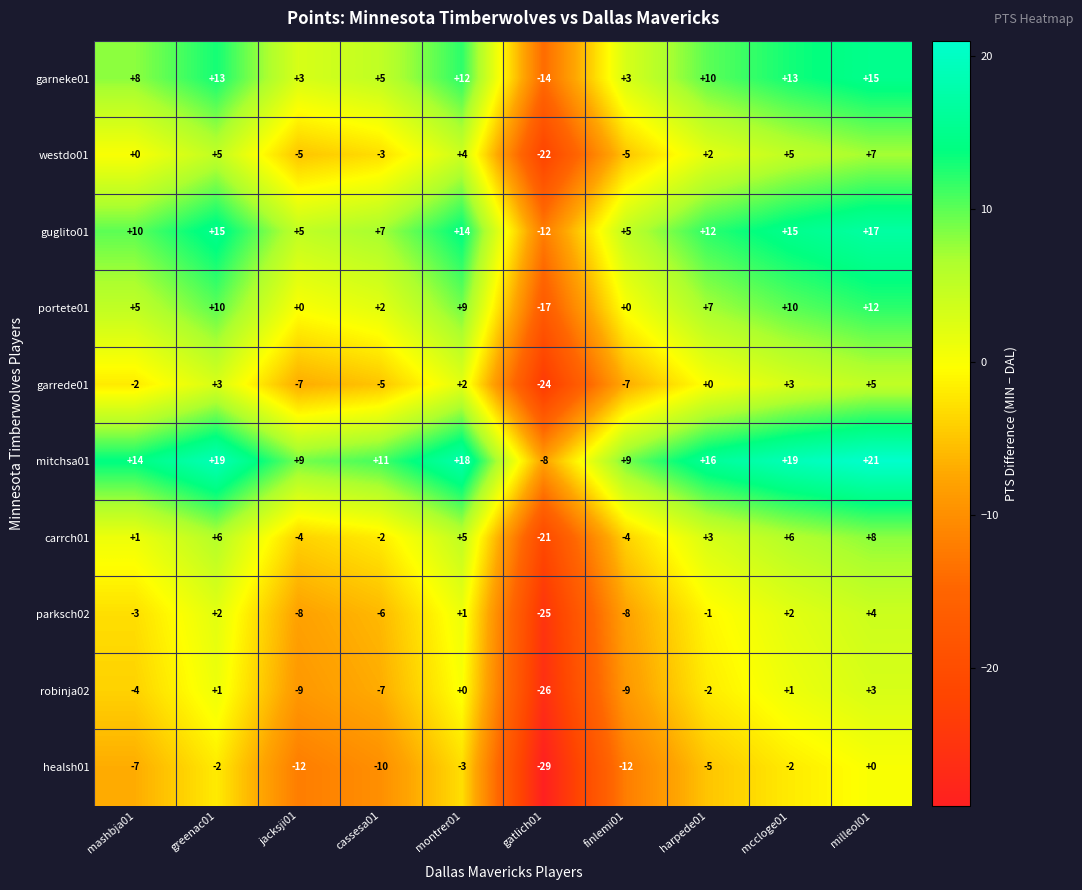

What is the sum of all parksch02 values?

-42